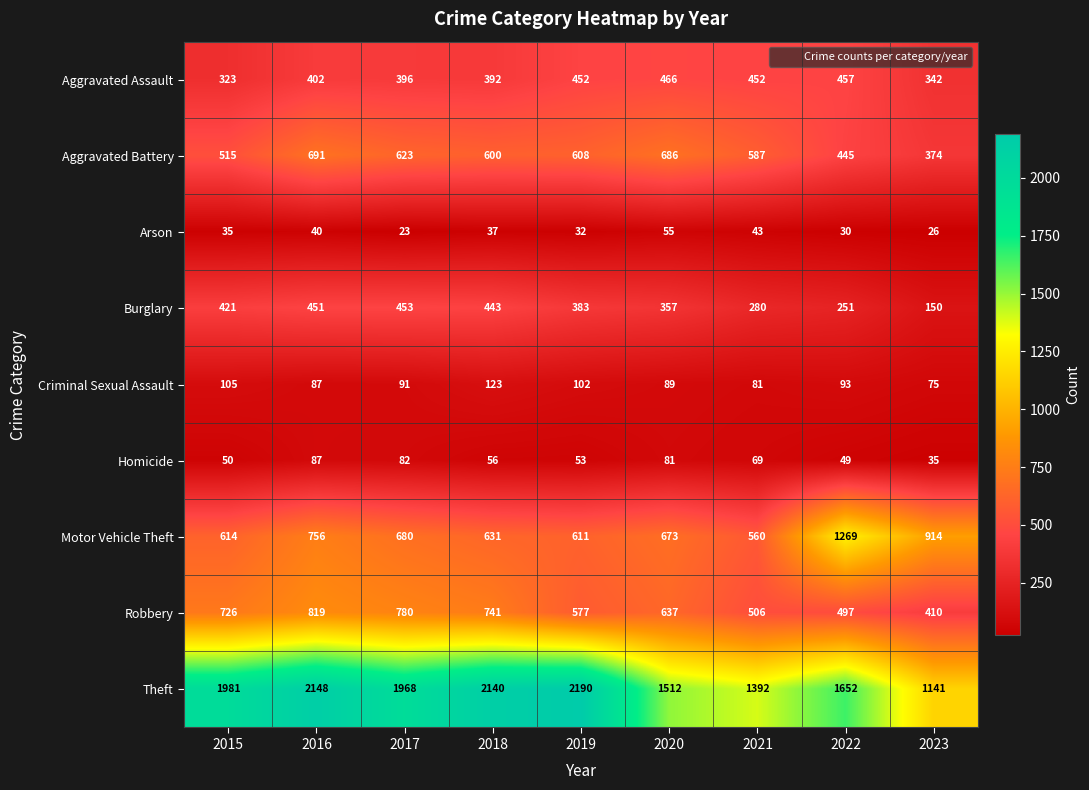

At how many categories does at least one series exceed 308?

9